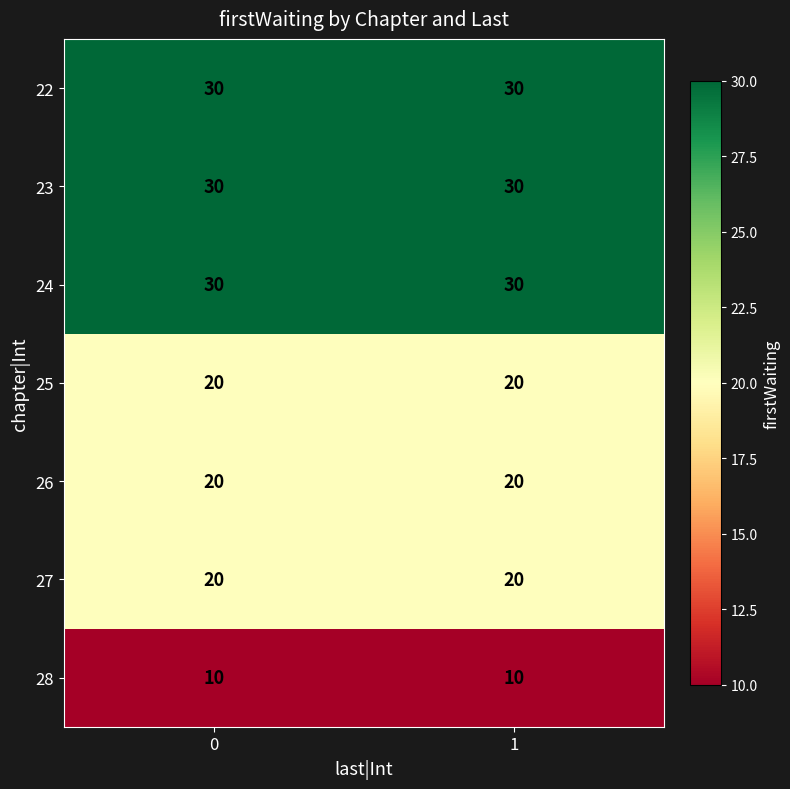

Is the value of 28 at 1 greater than the value of 22 at 1?

No